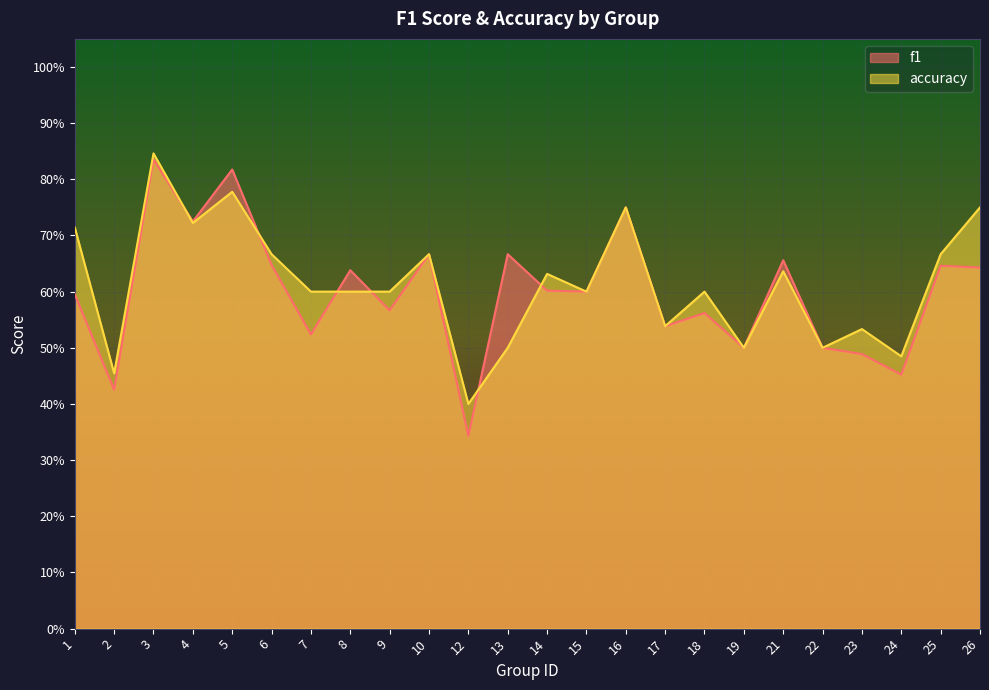

Reading left to right, list all the values displayed in this chart.

f1: 1=0.6	2=0.4	3=0.8	4=0.7	5=0.8	6=0.6	7=0.5	8=0.6	9=0.6	10=0.7	12=0.3	13=0.7	14=0.6	15=0.6	16=0.8	17=0.5	18=0.6	19=0.5	21=0.7	22=0.5	23=0.5	24=0.5	25=0.6	26=0.6
accuracy: 1=0.7	2=0.5	3=0.8	4=0.7	5=0.8	6=0.7	7=0.6	8=0.6	9=0.6	10=0.7	12=0.4	13=0.5	14=0.6	15=0.6	16=0.8	17=0.5	18=0.6	19=0.5	21=0.6	22=0.5	23=0.5	24=0.5	25=0.7	26=0.8